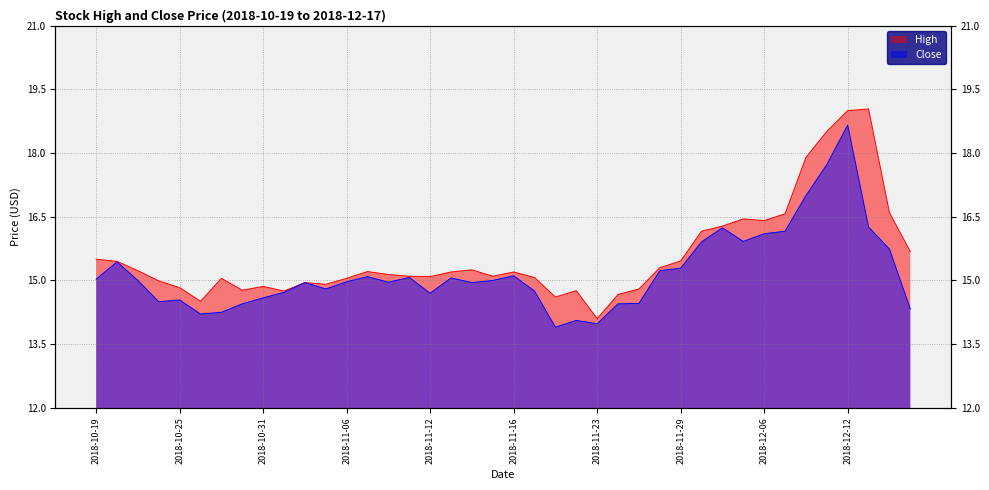

How many values in the High series are below 15?

13